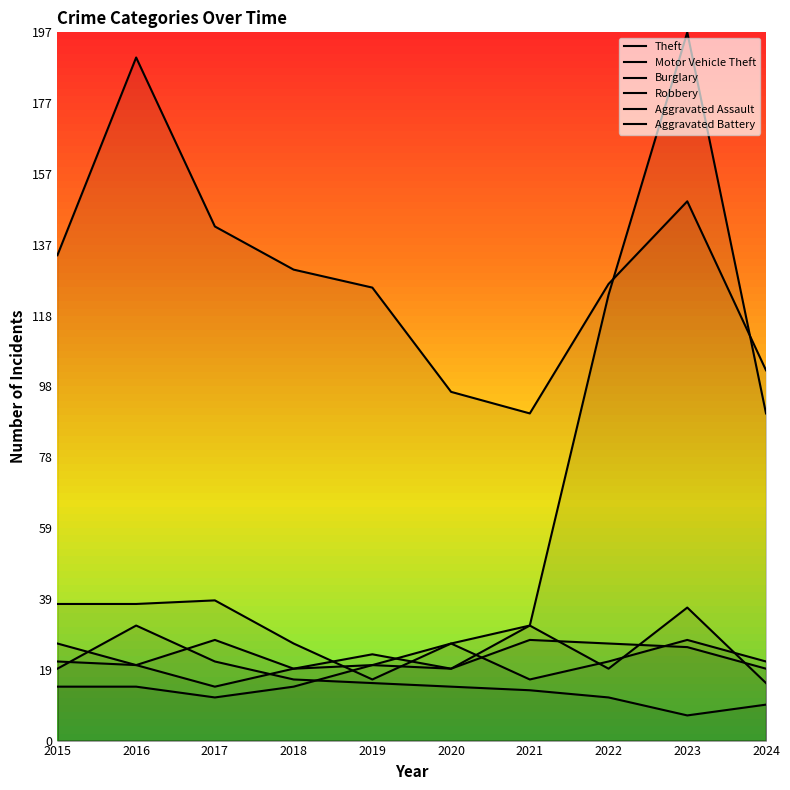

At which label is Theft closest to 0?

2021